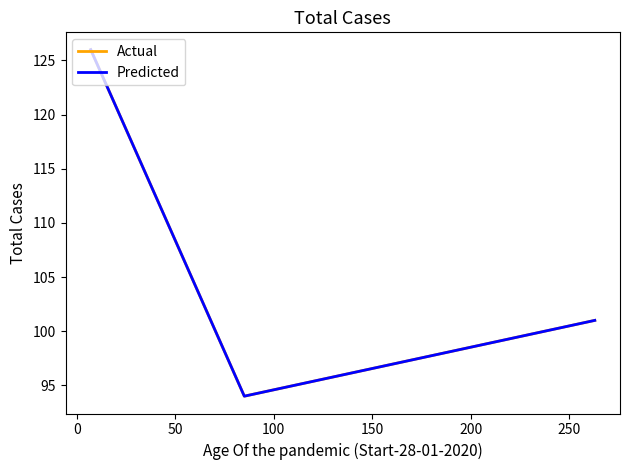

What are all the series names shown in the legend?

Actual, Predicted